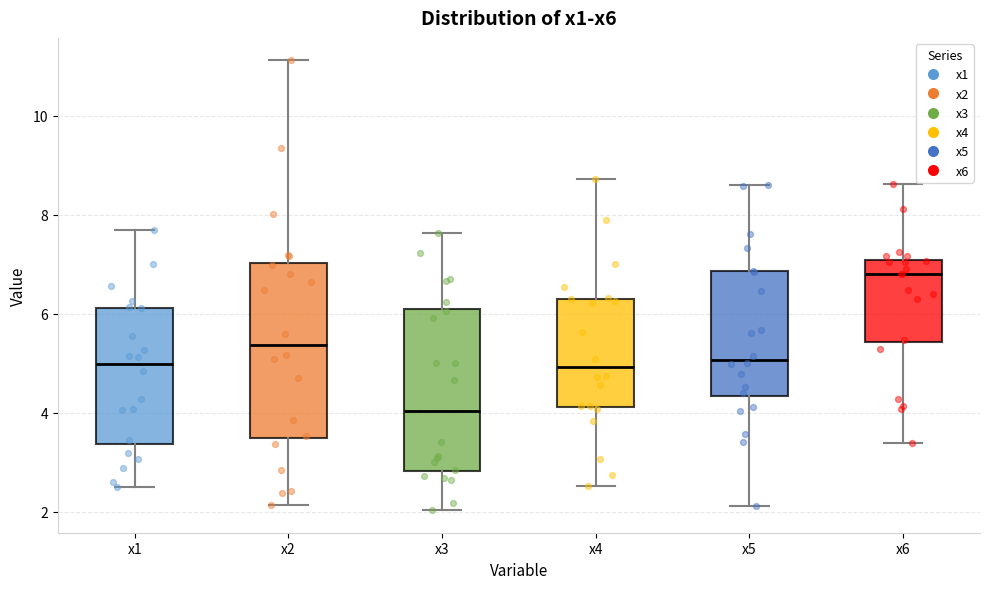

Comparing the boxes themselves (not the whiskers), which one is the tallest?

x2